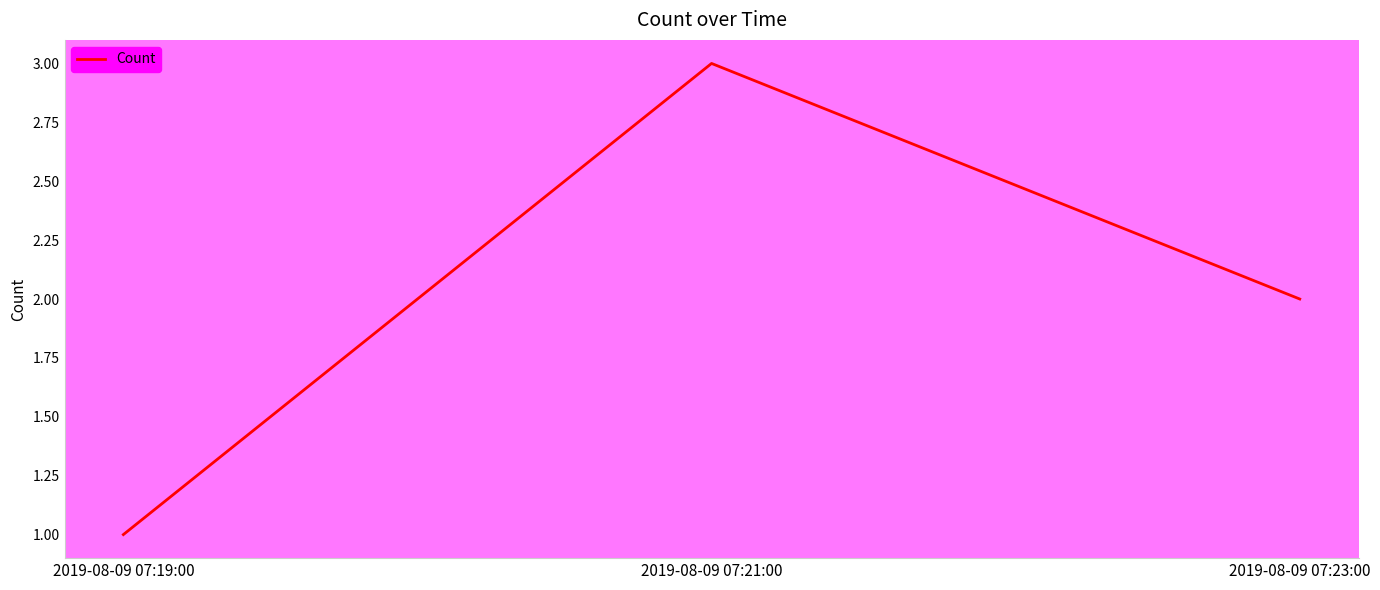

Rank the categories by value from highest to lowest.

2019-08-09 07:21:00, 2019-08-09 07:23:00, 2019-08-09 07:19:00